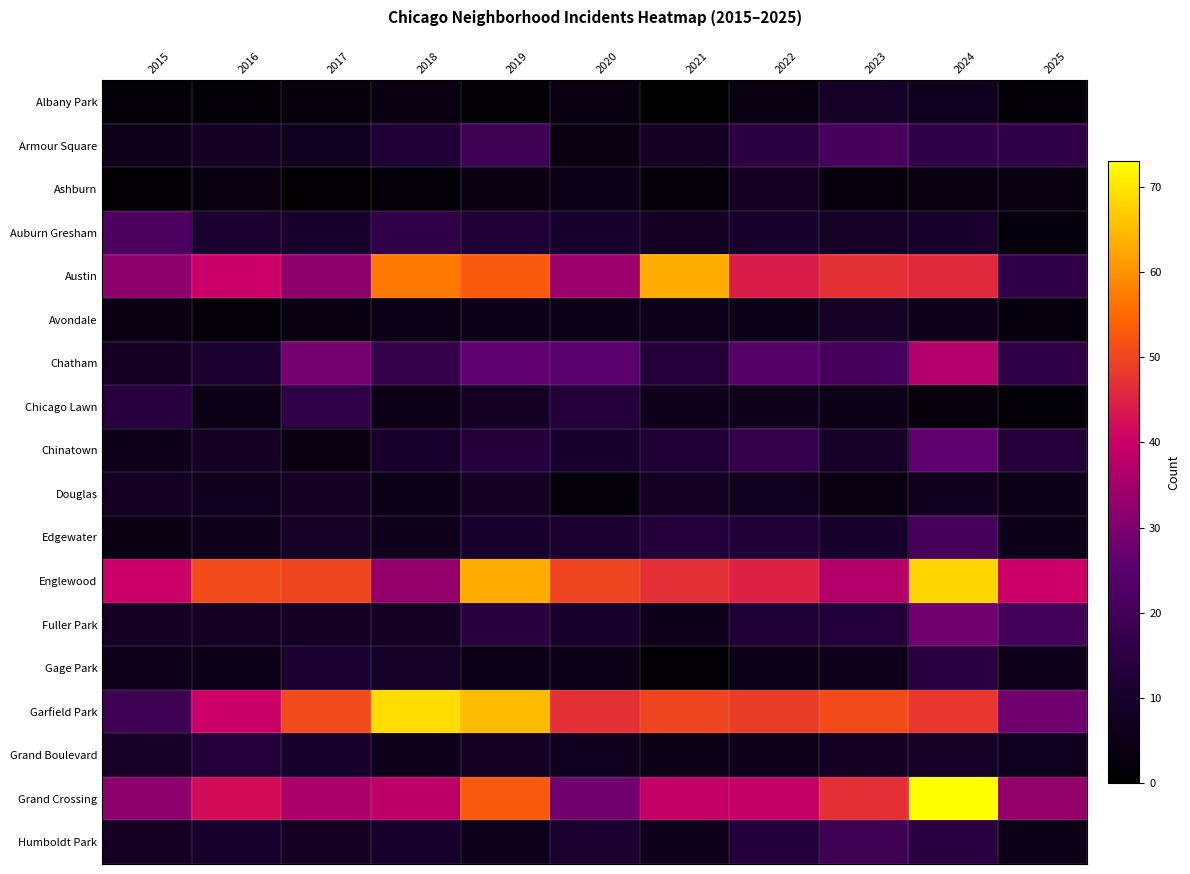

Rank the series by their maximum value, from lowest to highest.

Ashburn, Douglas, Albany Park, Avondale, Grand Boulevard, Gage Park, Chicago Lawn, Humboldt Park, Armour Square, Edgewater, Auburn Gresham, Chinatown, Fuller Park, Chatham, Austin, Englewood, Garfield Park, Grand Crossing